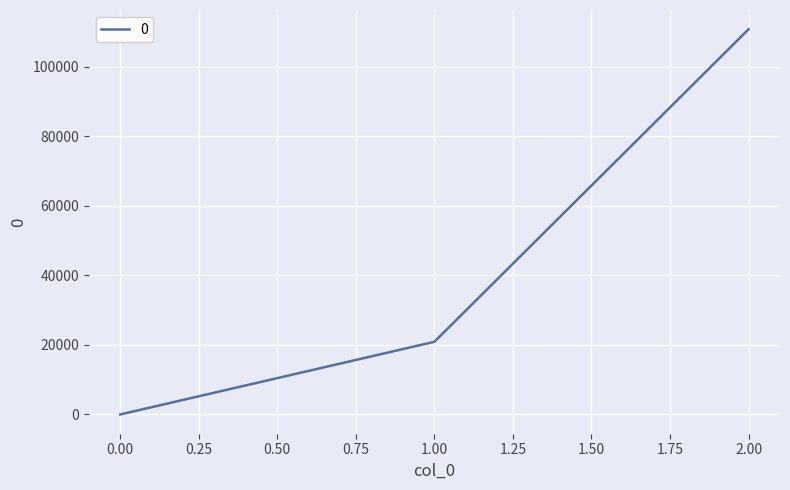

Which has a higher value, 1.00 or 2.00?

2.00